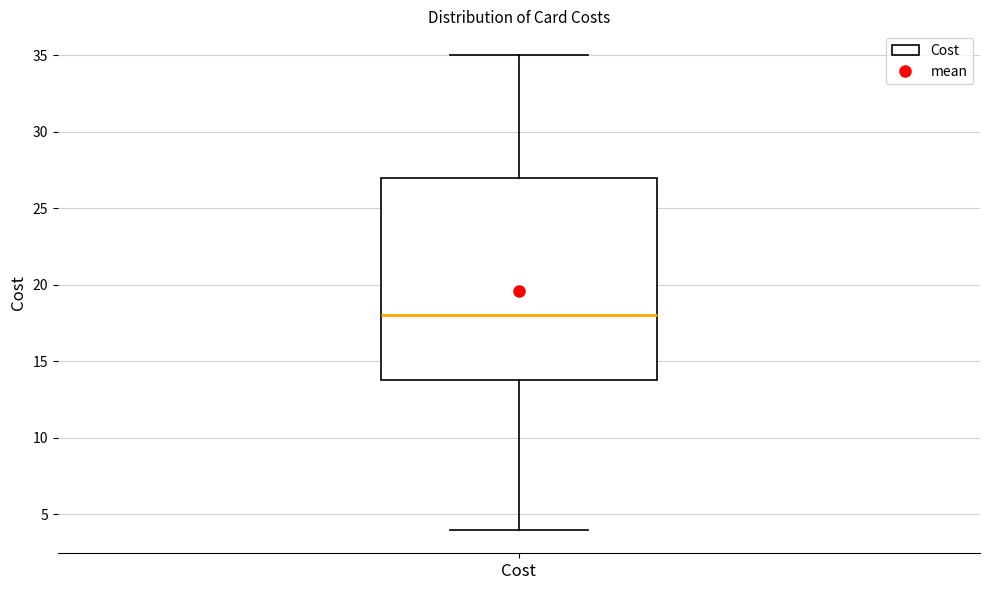

Read this box plot against the y-axis: the position of the median line, the range covered by the box, and the ends of both whiskers. The values are not printed on the chart, so give them approximately, as read against the axis.

median 18, box 14 to 27, whiskers 4 to 35